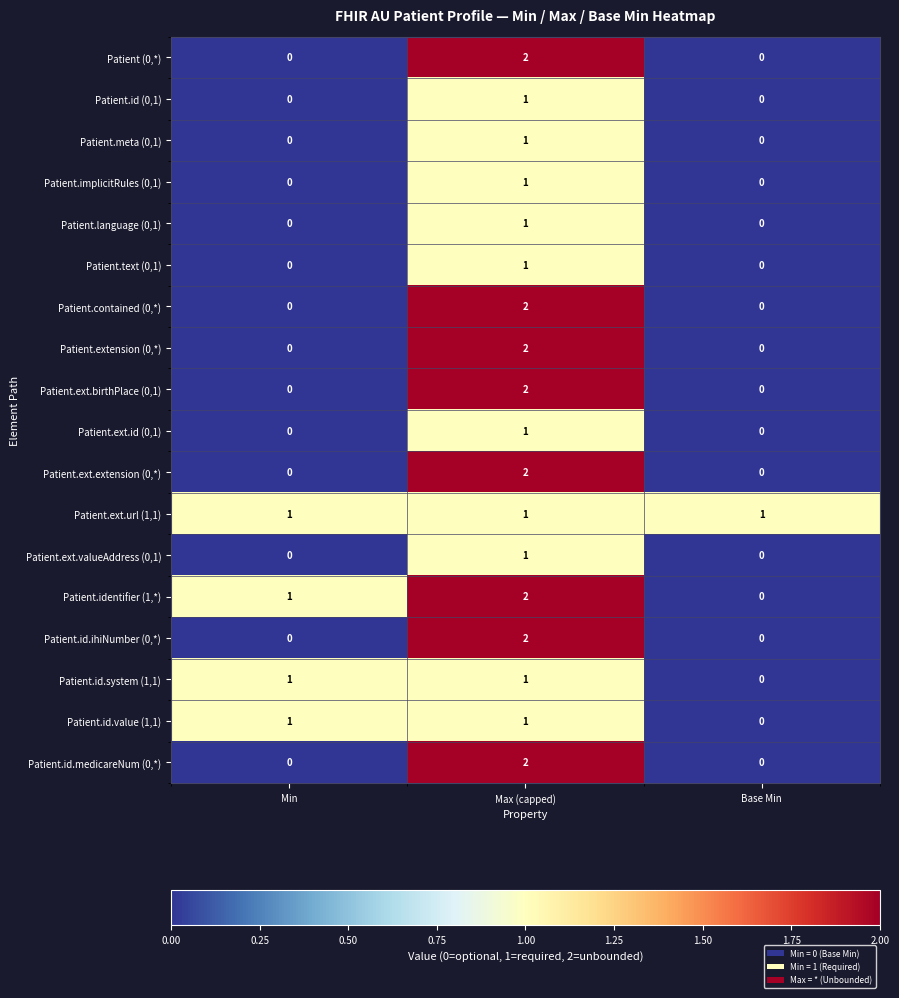

True or false: Patient.contained (0,*) has a value of 0 at Min.

True